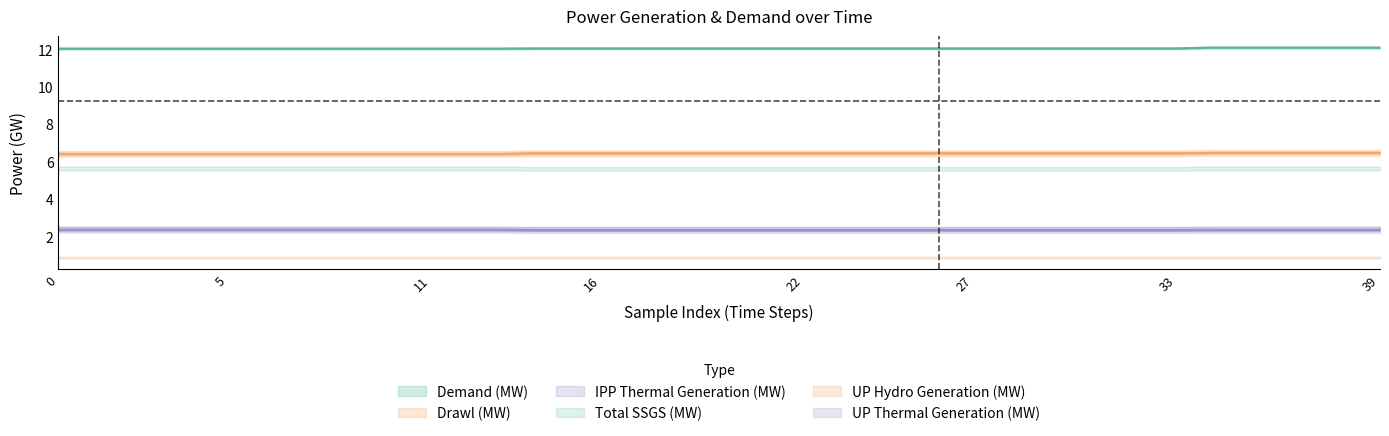

At which category is the sum across all series the highest?

34